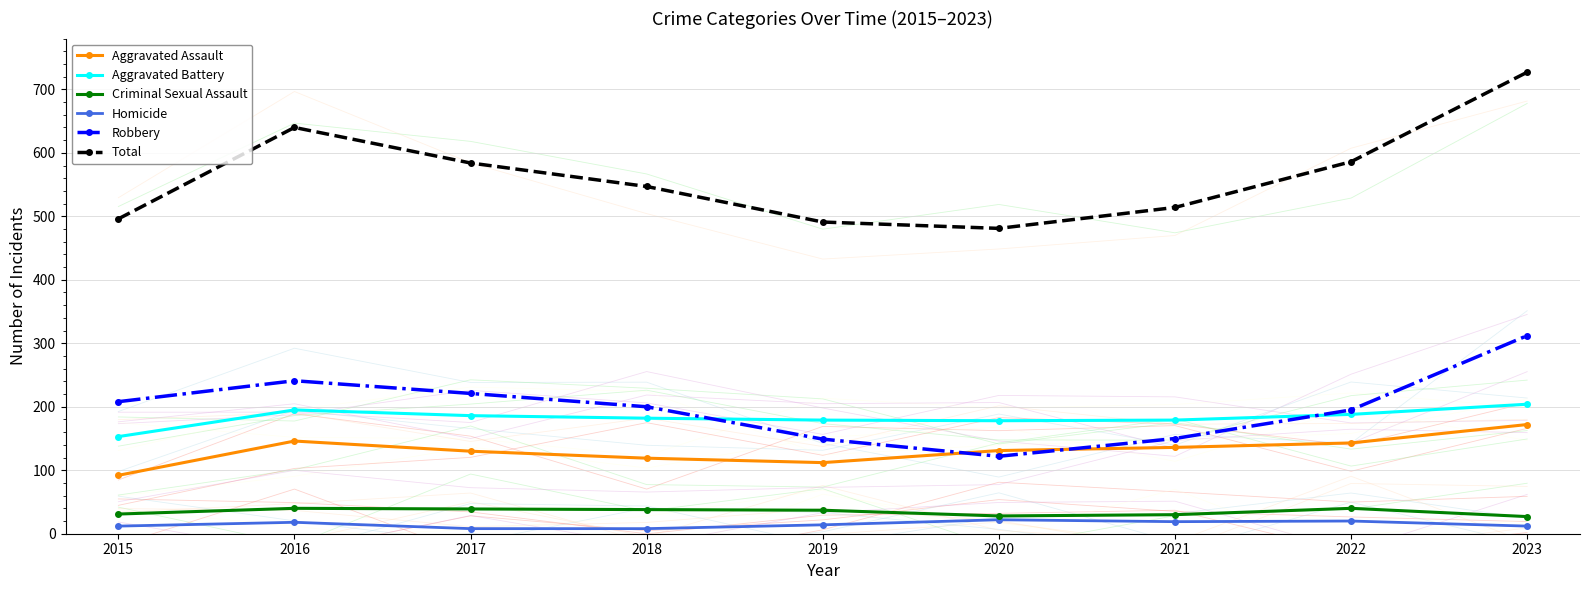

How many data points in Homicide are above 14?

4